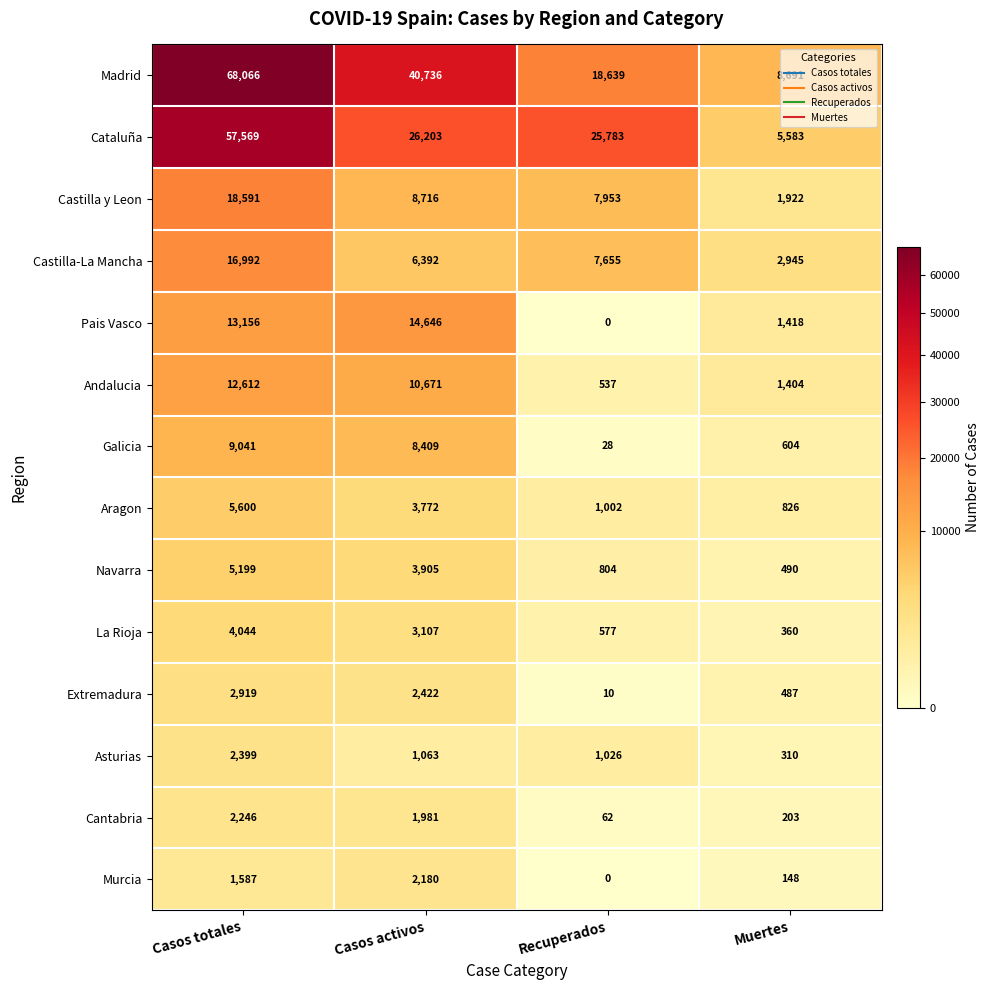

Where does the Andalucia series first go above 10671?

Casos totales